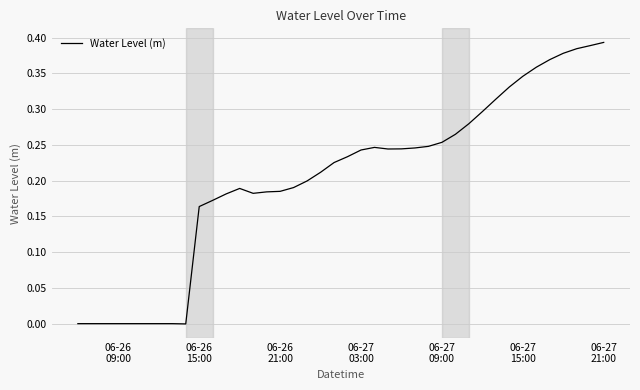

What is the average value?

0.2